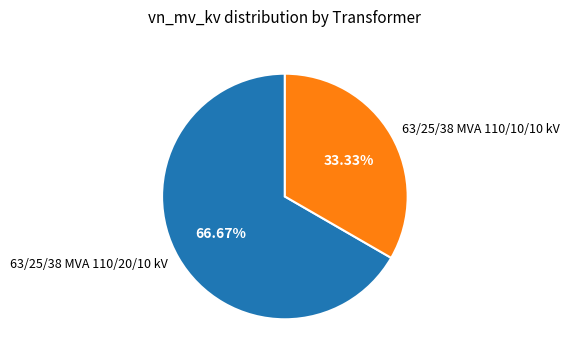

Rank the categories by value from lowest to highest.

63/25/38 MVA 110/10/10 kV, 63/25/38 MVA 110/20/10 kV